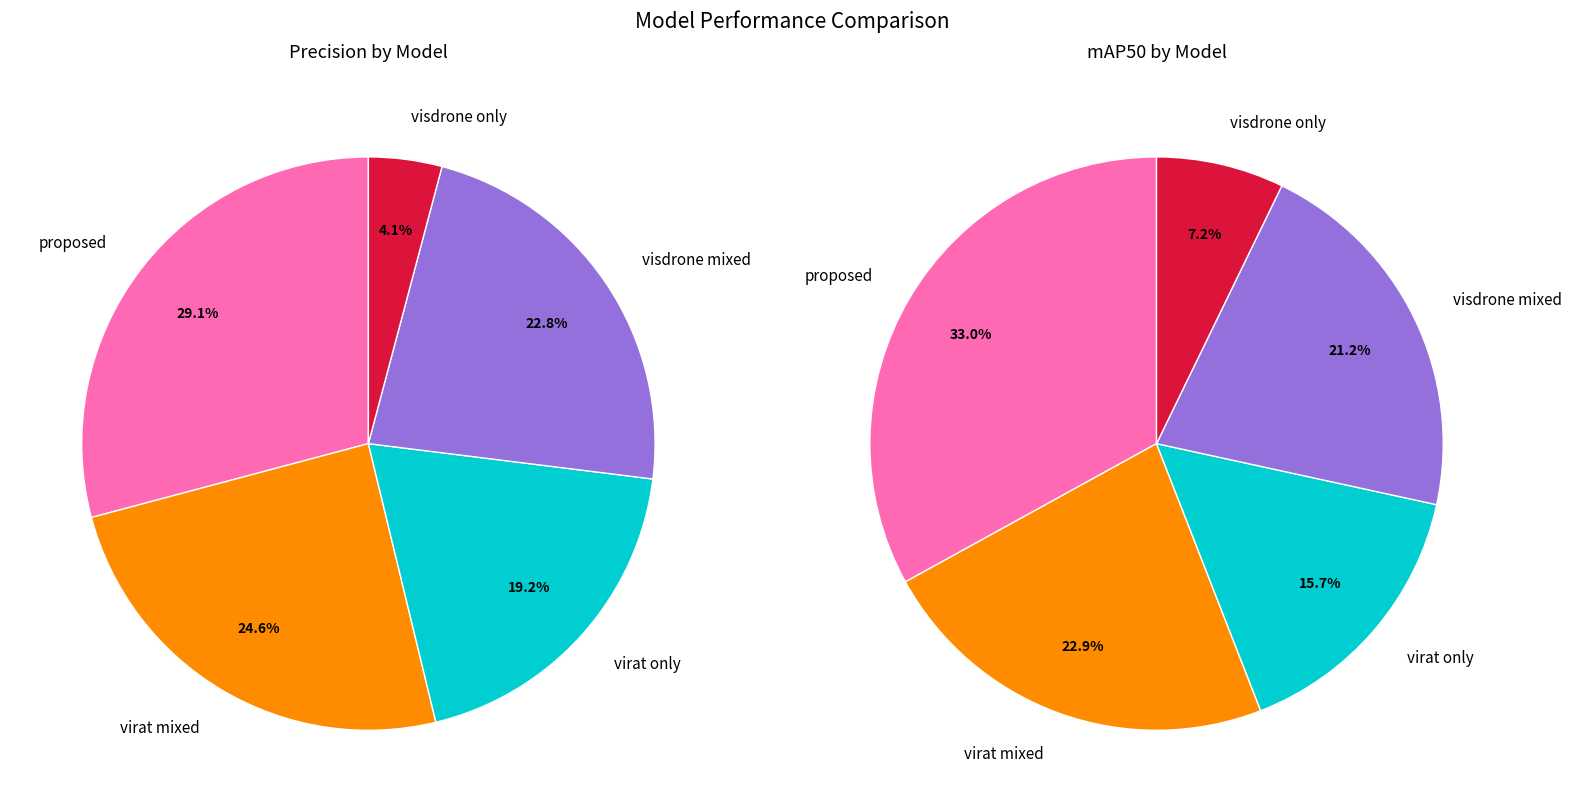

The virat only slice represents 28% of the pie. True or false?

False